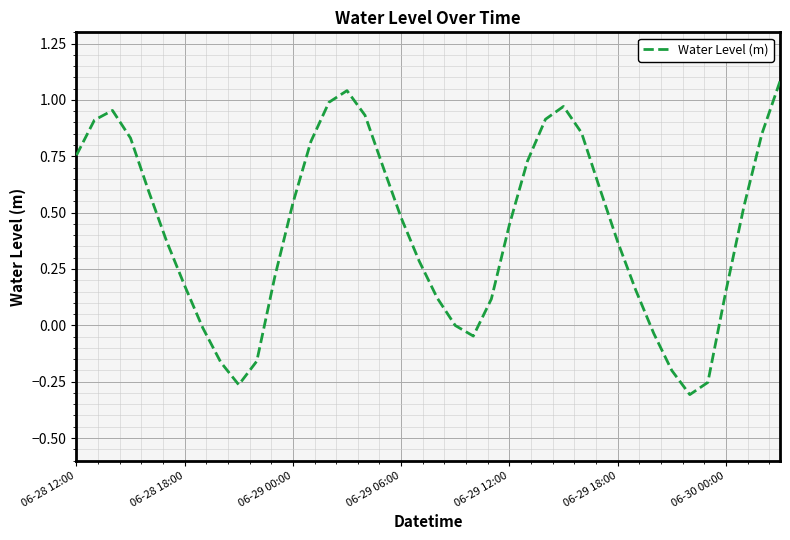

How many interior local peaks (higher than both neighbors) does the data have?

3